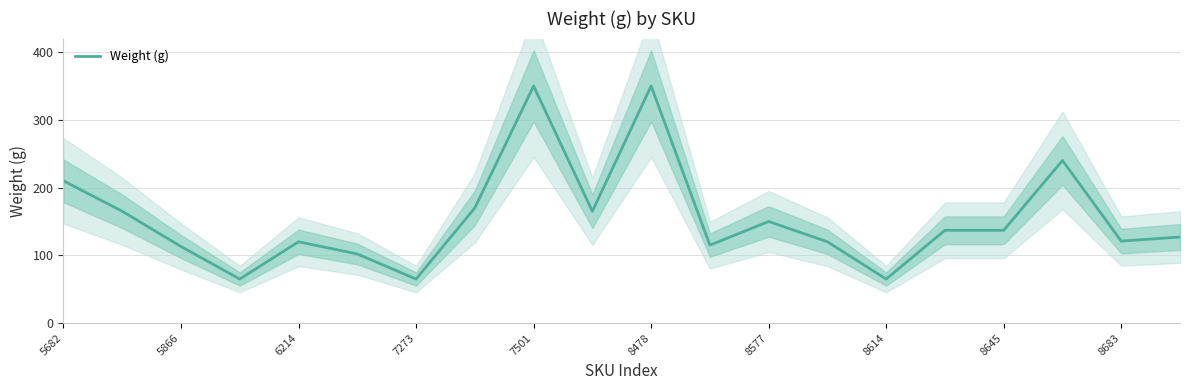

True or false: Weight (g) has a value of 113 at 5866.

True